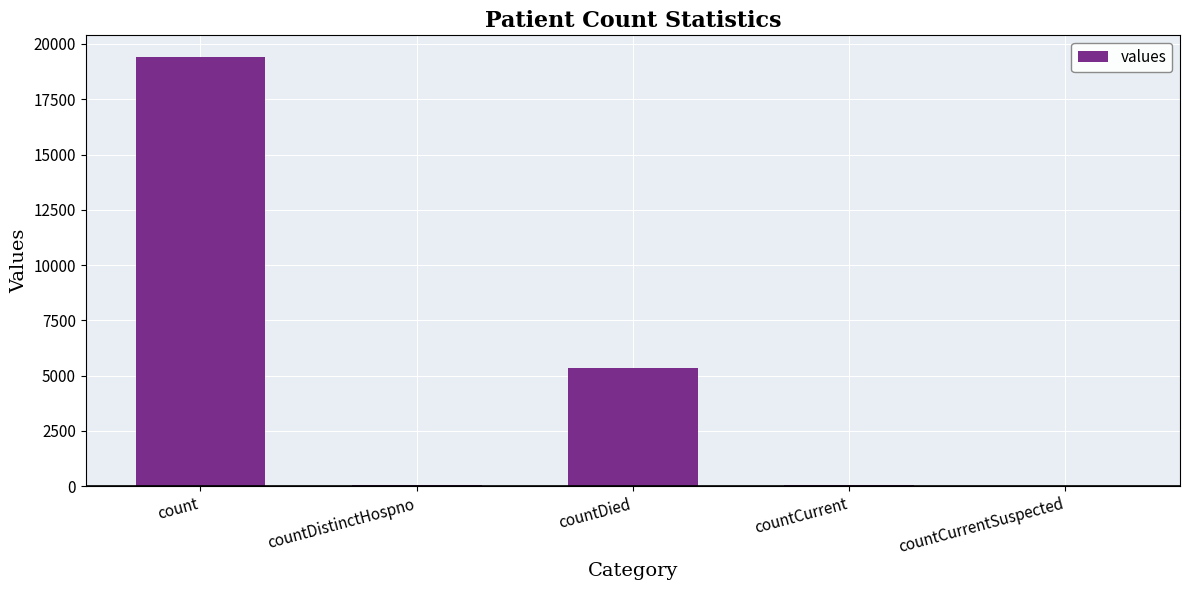

What is the approximate value at countDied?

5357